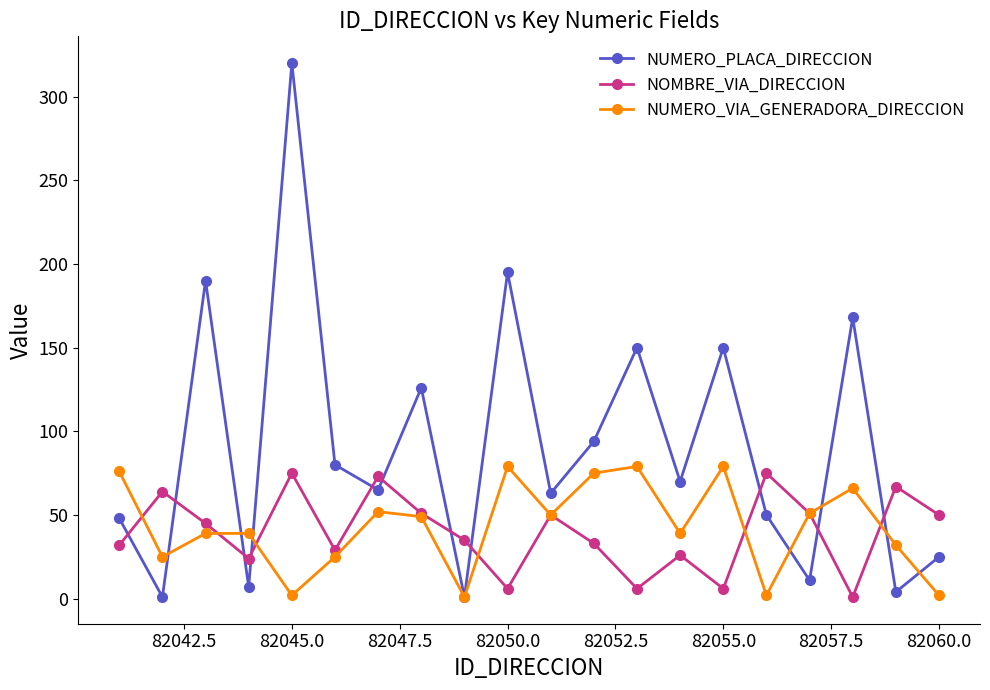

Which series has the widest spread of values?

NUMERO_PLACA_DIRECCION